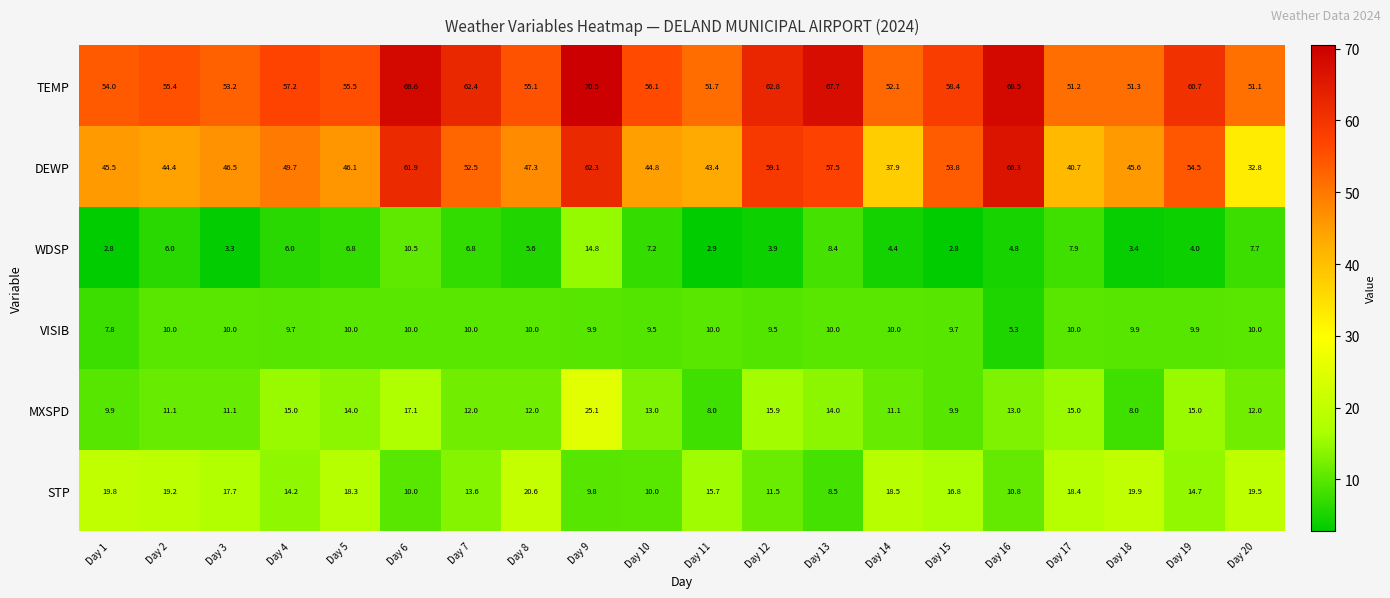

What is the difference between the maximum and minimum values in the MXSPD series?

17.1